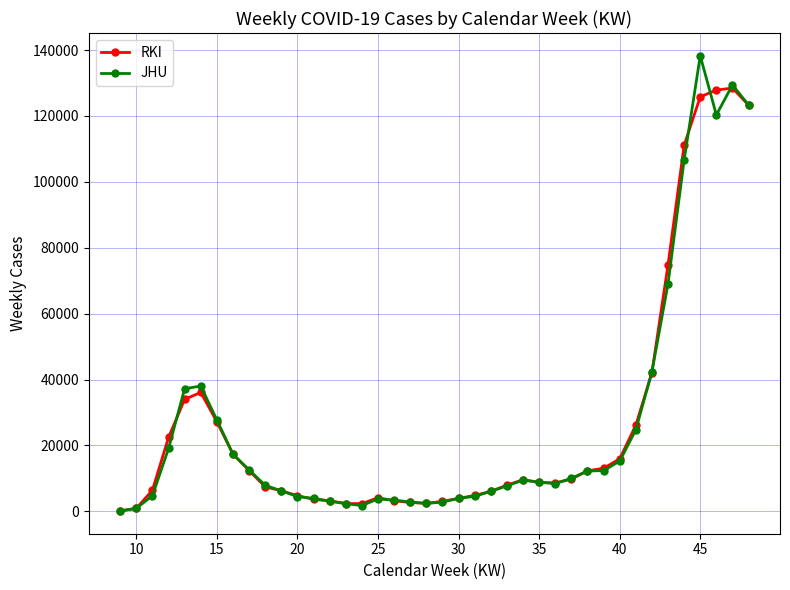

What is the greatest value displayed?

138278